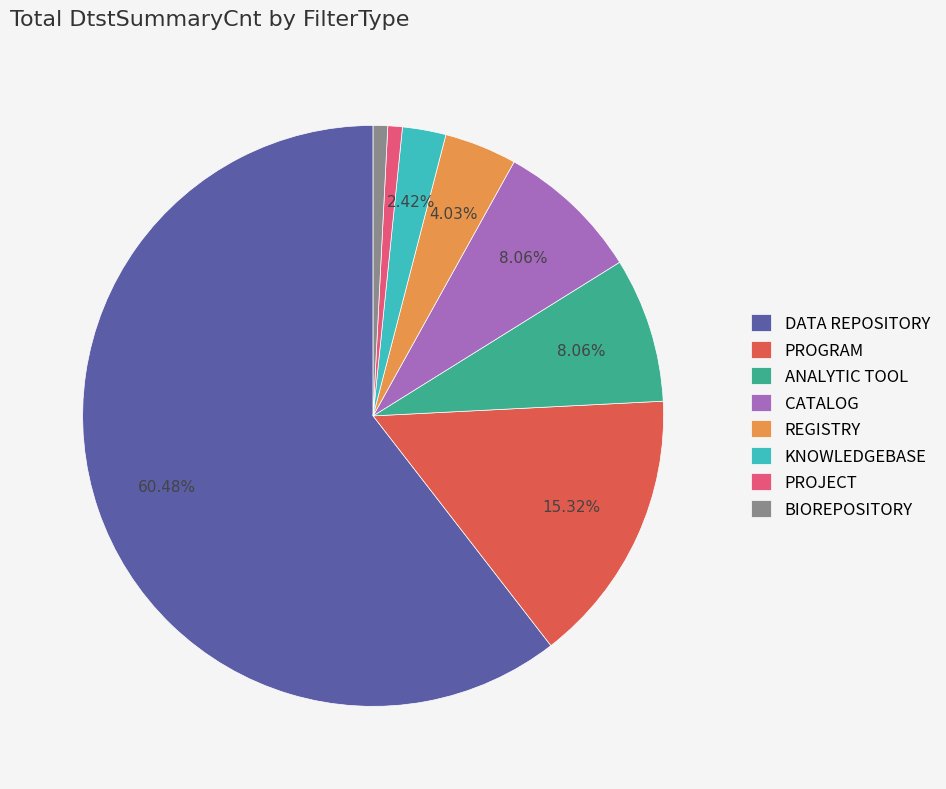

Is it true that PROJECT is 1% of the pie?

True